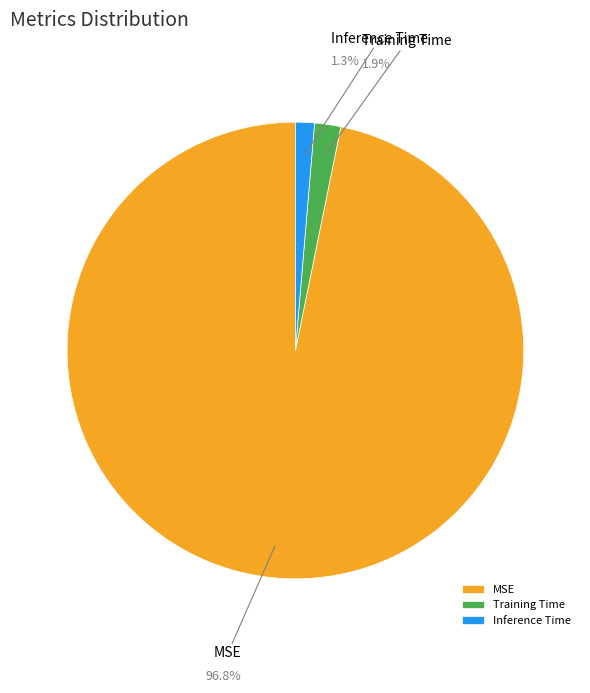

What percentage is the Training Time slice, to the nearest percent?

2%